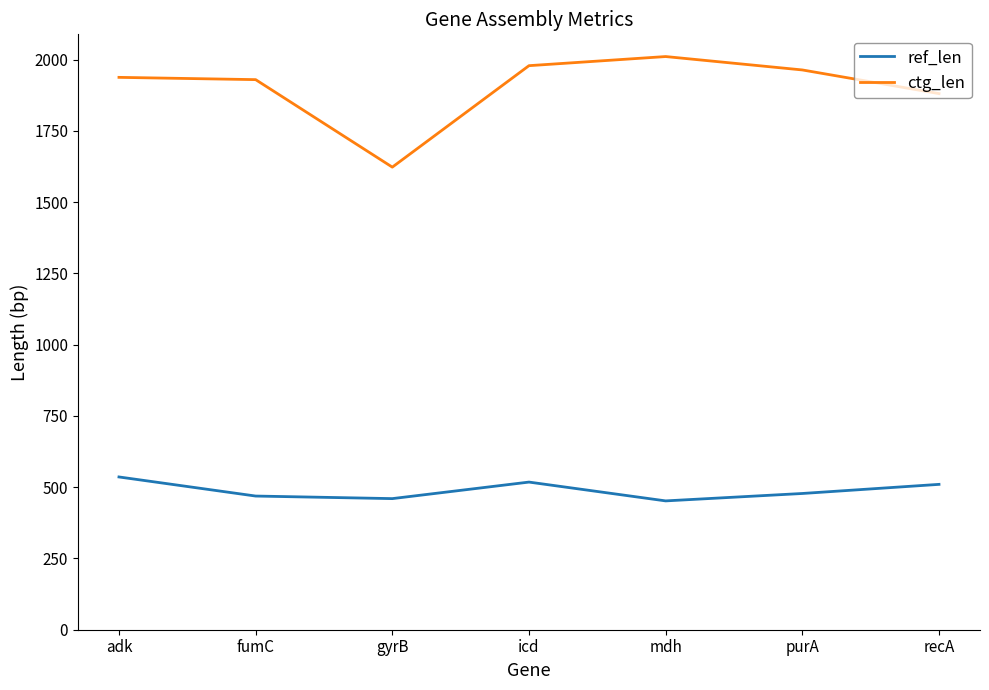

What is the minimum value for ref_len?

452